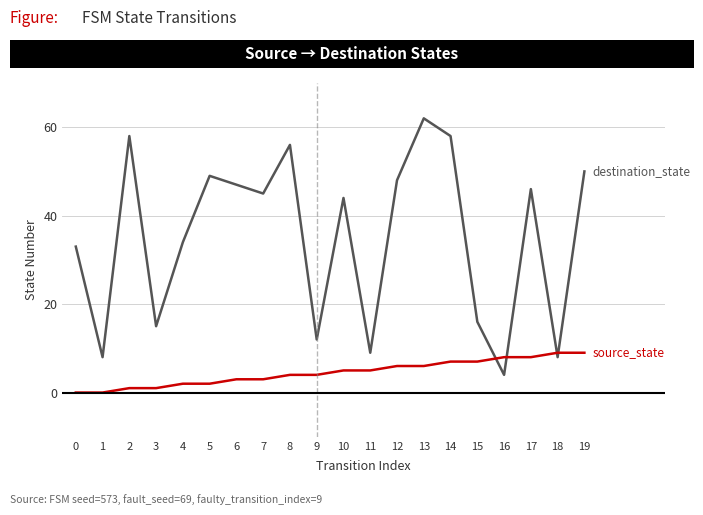

What is the total value across all series at 14?

65